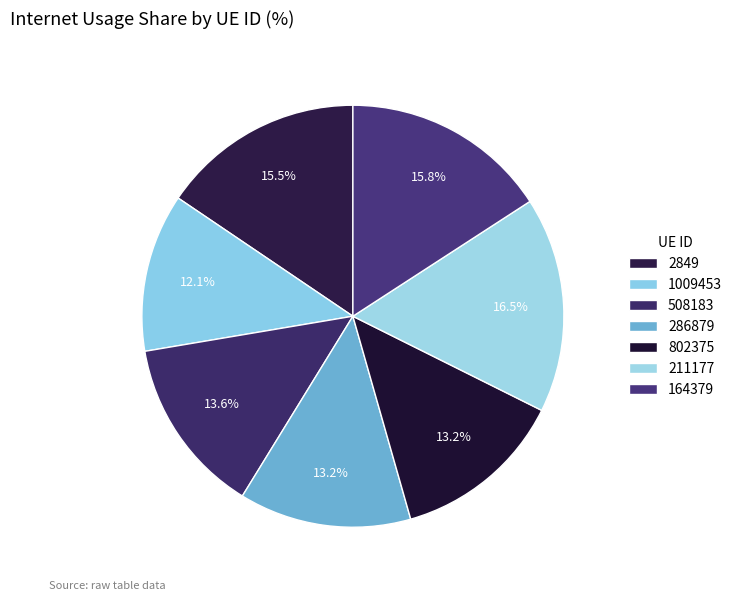

To the nearest percent, what is the average slice percentage?

14%